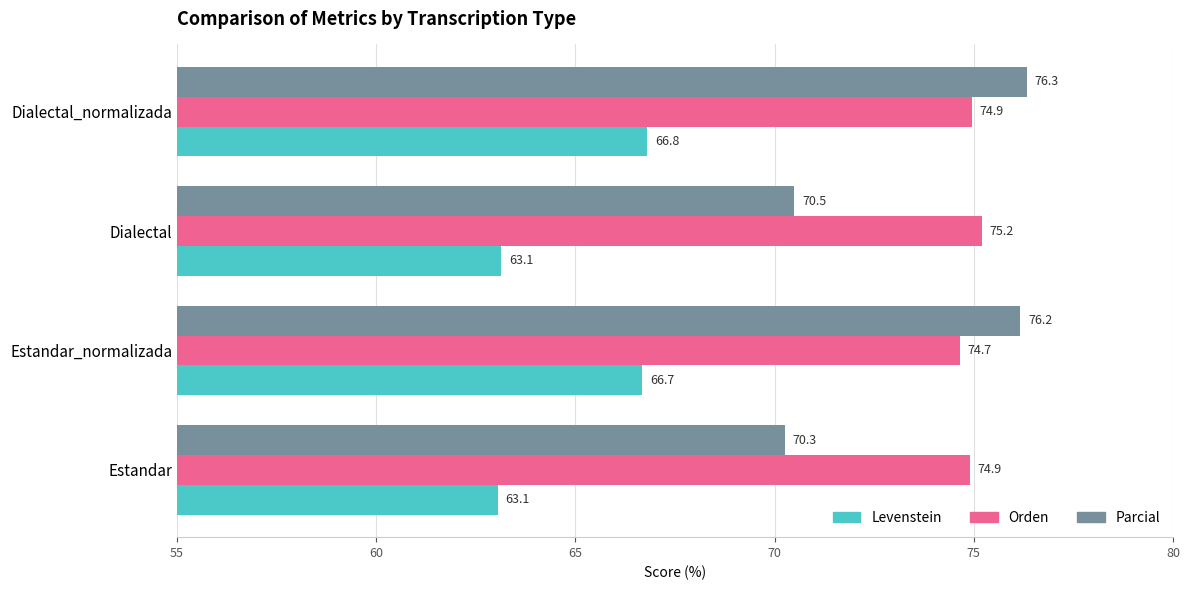

At which category is the sum across all series the highest?

Dialectal_normalizada